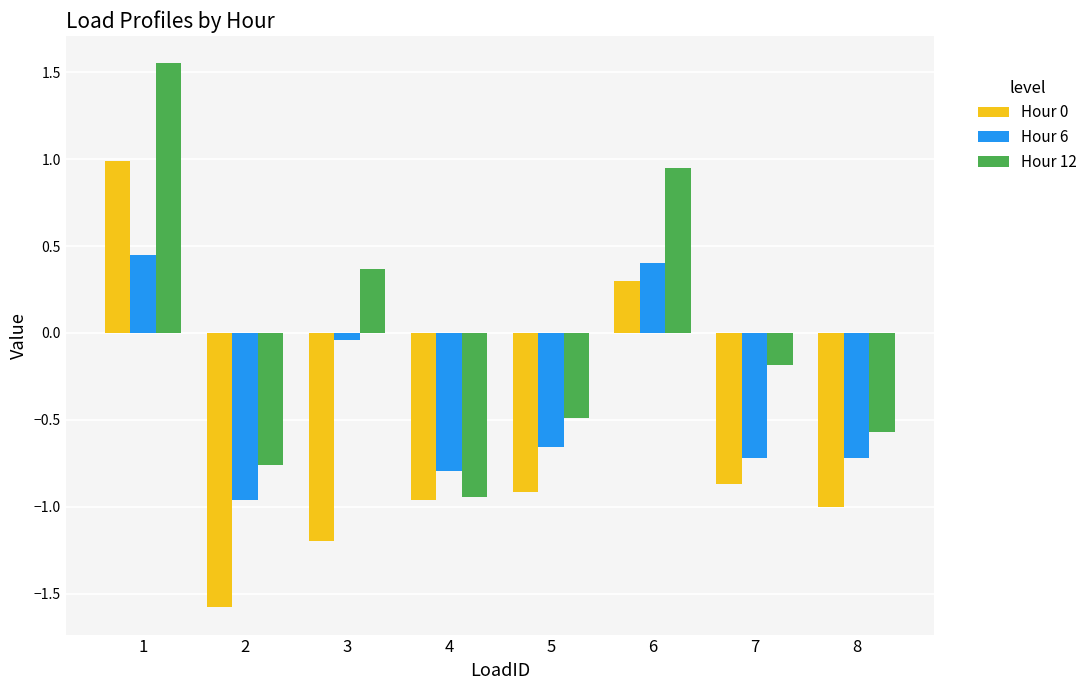

How many groups of bars are there?

8